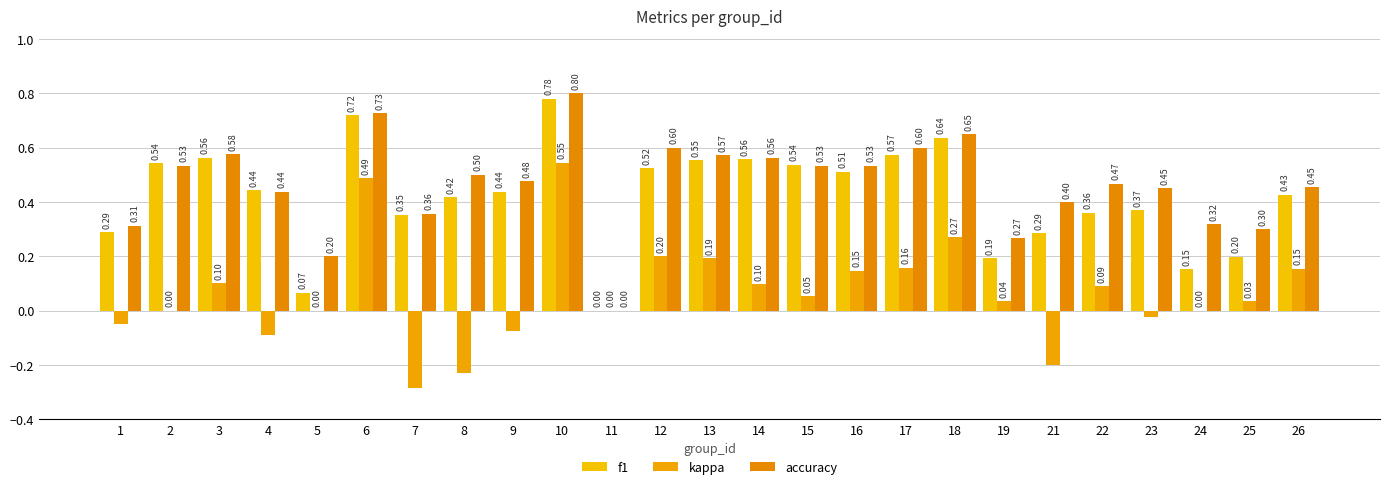

The accuracy series shows 0.6 at 3. True or false?

True